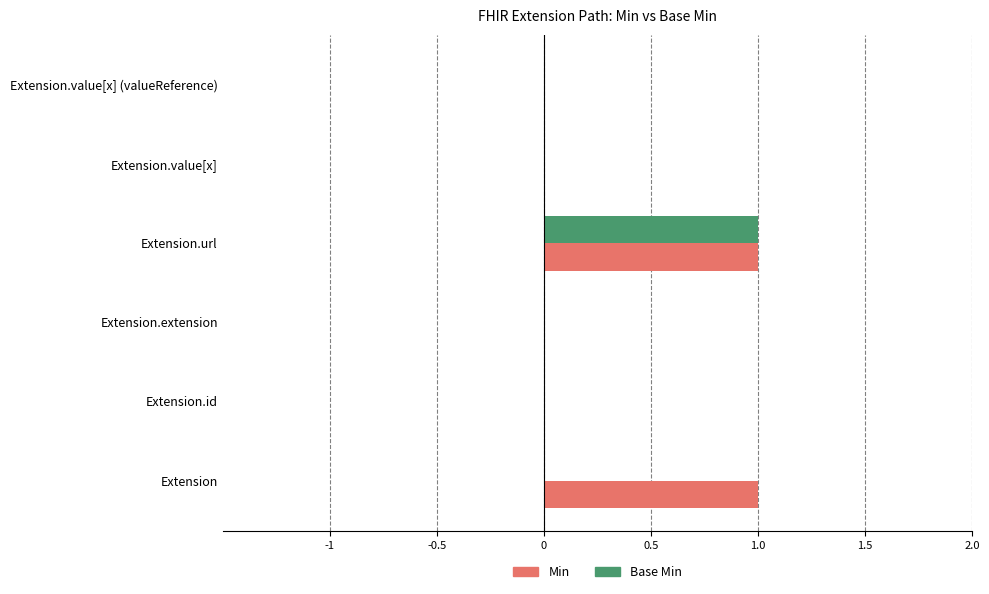

The value of Base Min at Extension is 0. True or false?

True